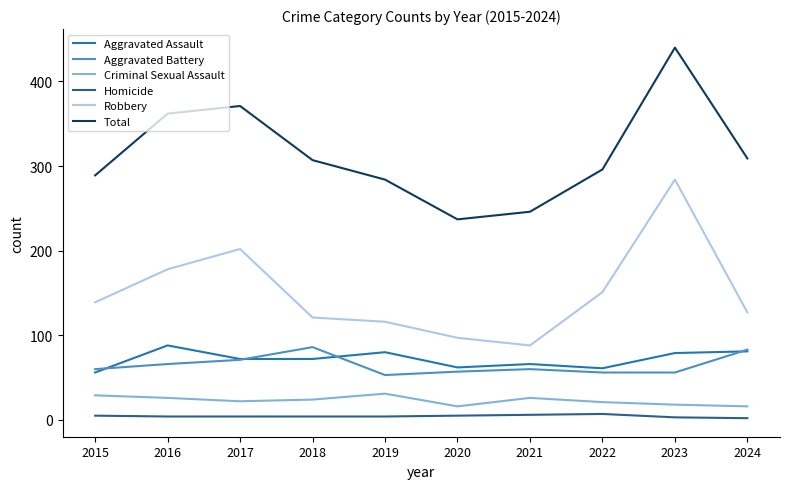

What is the difference between the highest and lowest values at 2020?

232